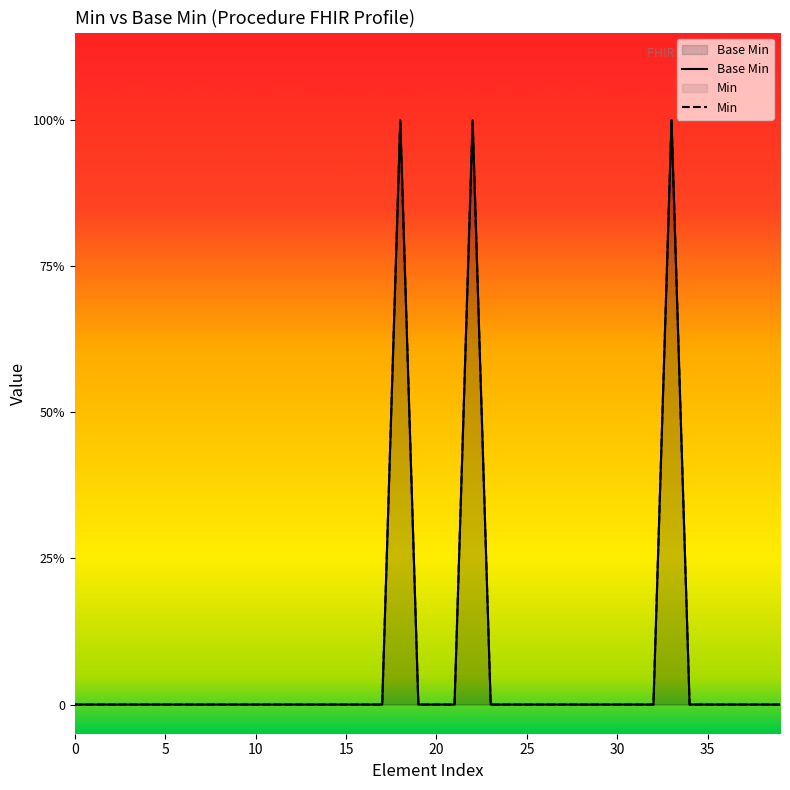

How many interior local peaks (higher than both neighbors) does the data have?

3